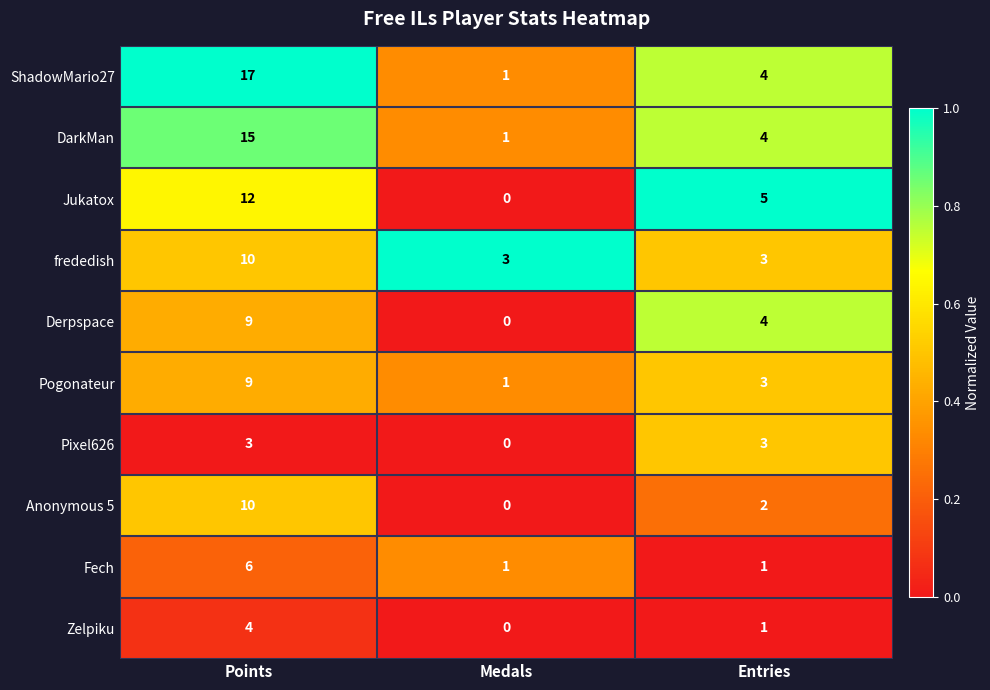

Reading left to right, extract all data points from this chart.

ShadowMario27: 17	1	4
DarkMan: 15	1	4
Jukatox: 12	0	5
frededish: 10	3	3
Derpspace: 9	0	4
Pogonateur: 9	1	3
Pixel626: 3	0	3
Anonymous 5: 10	0	2
Fech: 6	1	1
Zelpiku: 4	0	1